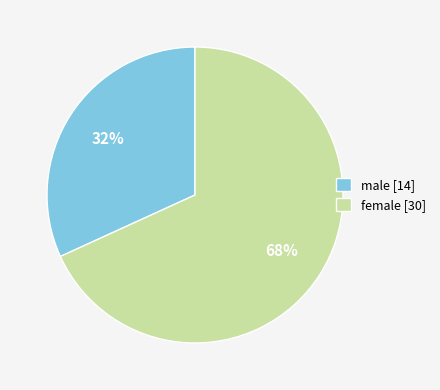

Which slice represents more than half of the pie?

female